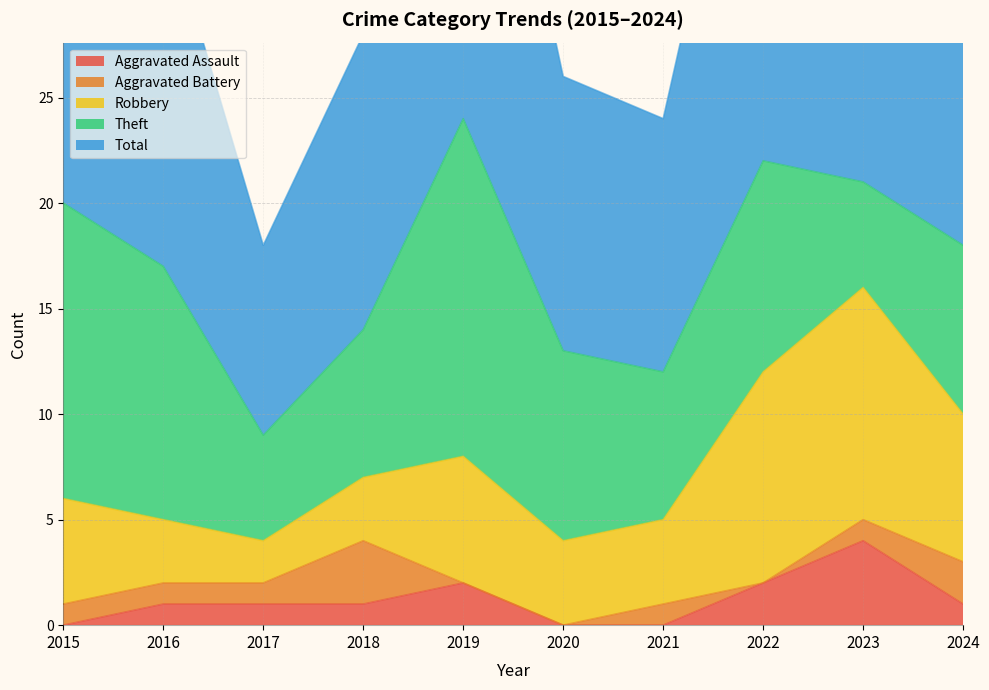

Count the number of data series in this chart.

5